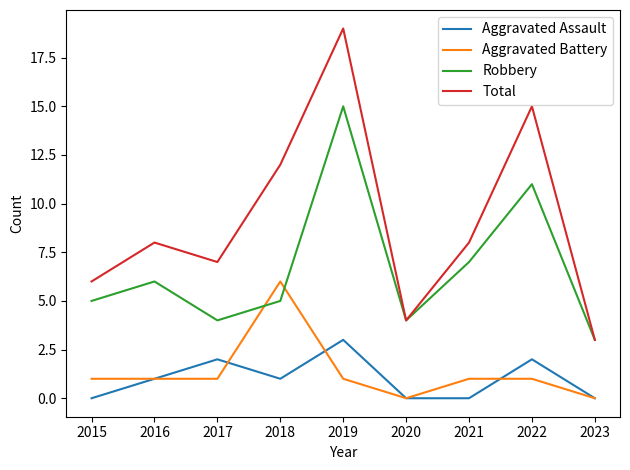

What is the highest value of the Aggravated Battery series?

6